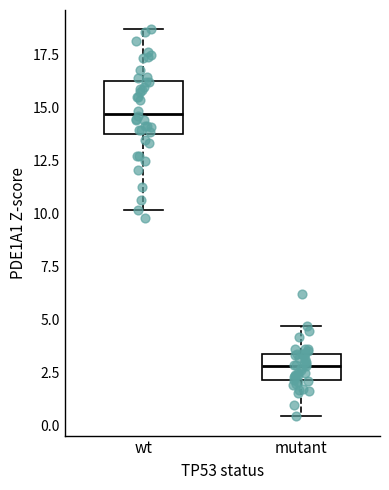

Which box is the tallest, from its lower edge to its upper edge?

wt